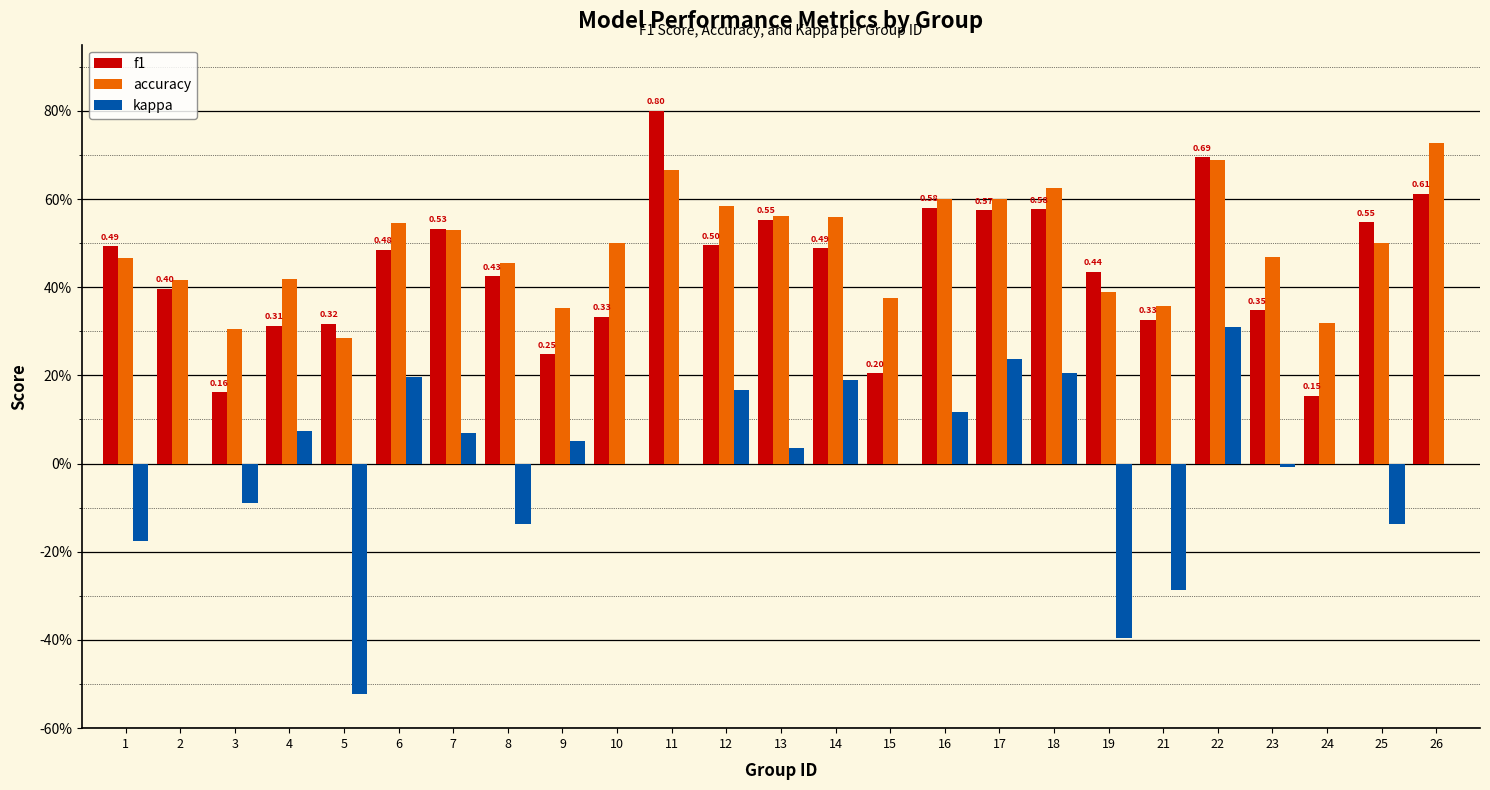

Which series has the largest total across all categories?

accuracy